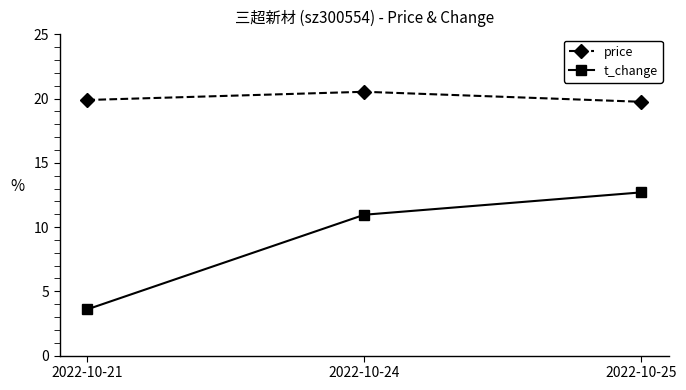

Where is t_change nearest to the value 8?

2022-10-24